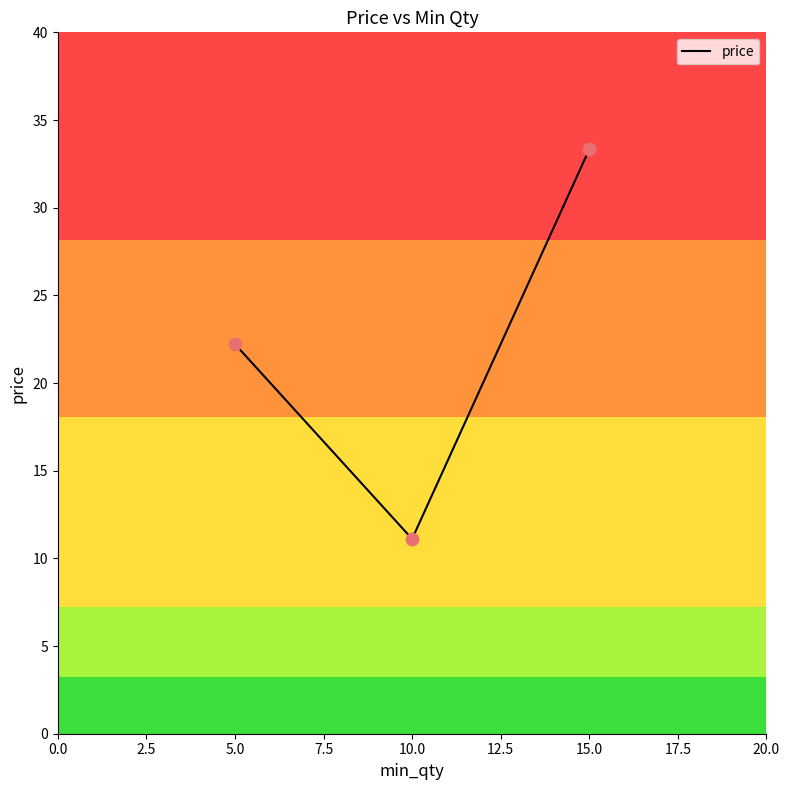

What is the change in value from 10 to 15?

+22.2